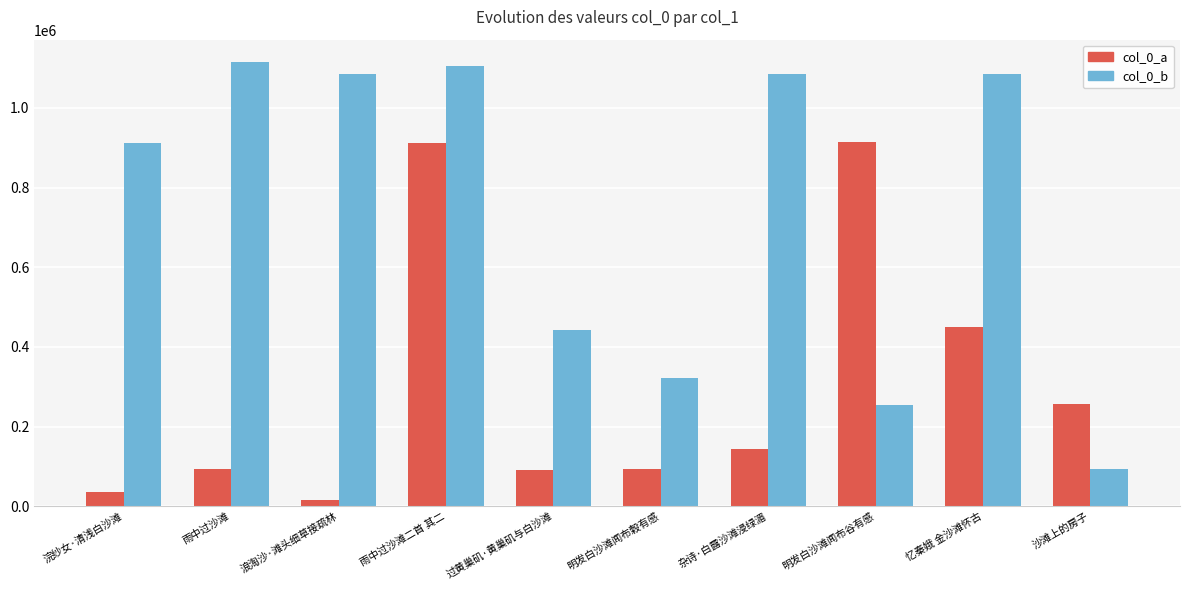

What is the label of the 3rd bar from the right?

明发白沙滩闻布谷有感